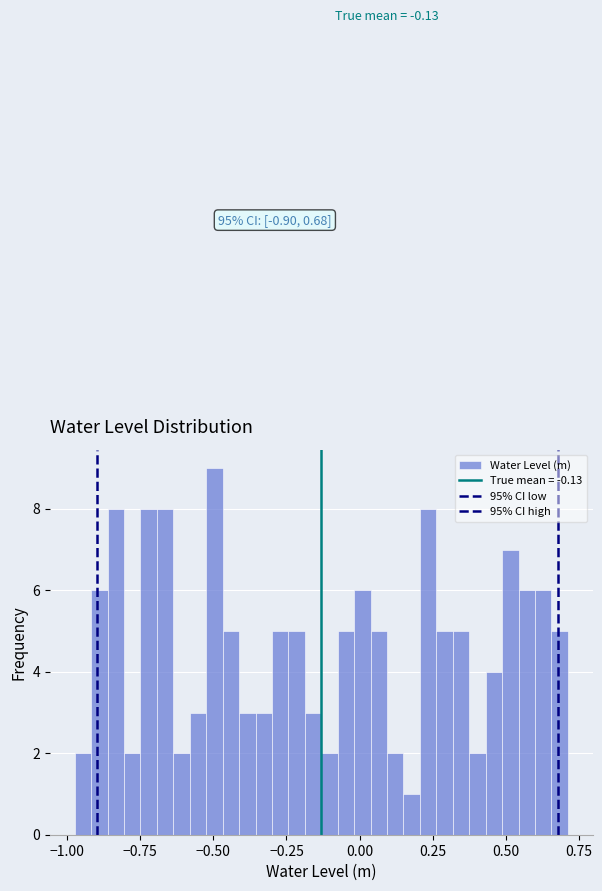

Read against the x-axis, roughly where is the centre of the tallest bar?

-0.50